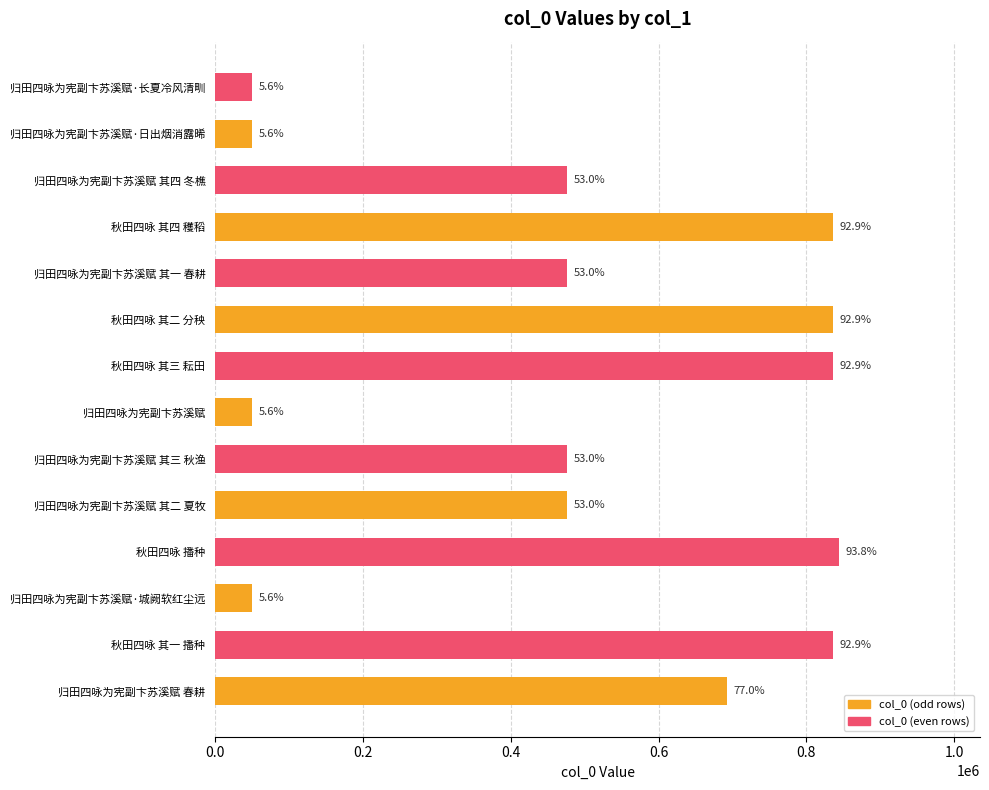

Are the bars horizontal?

Yes